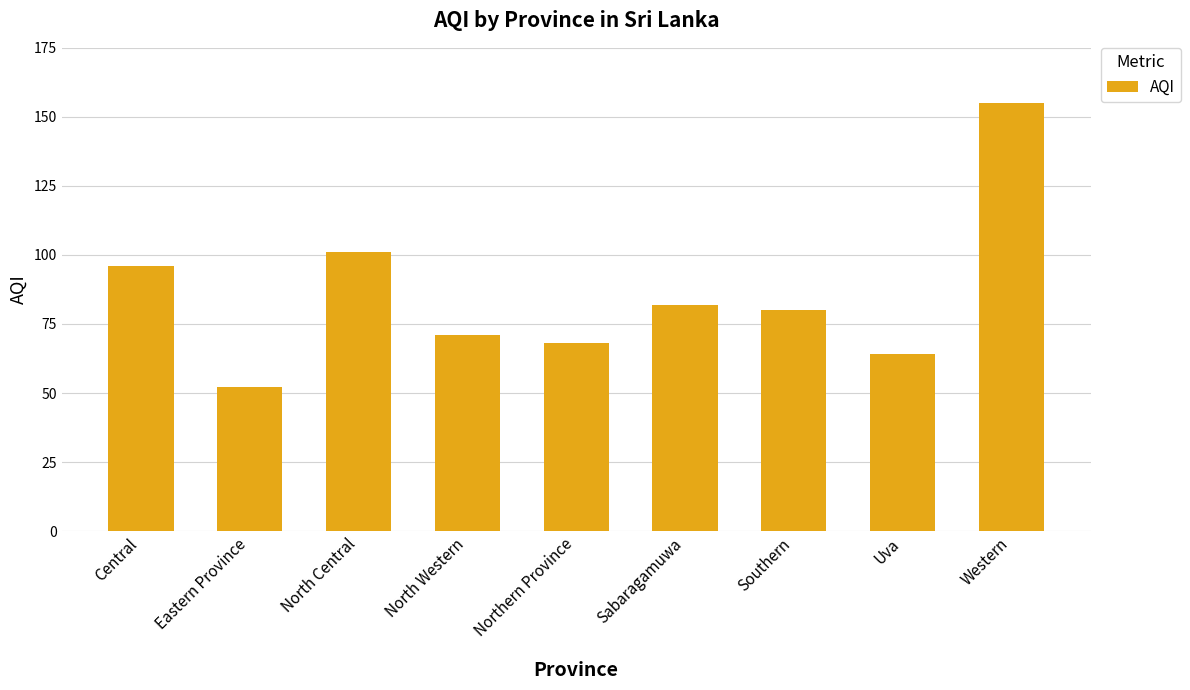

Rank the categories by value from highest to lowest.

Western, North Central, Central, Sabaragamuwa, Southern, North Western, Northern Province, Uva, Eastern Province